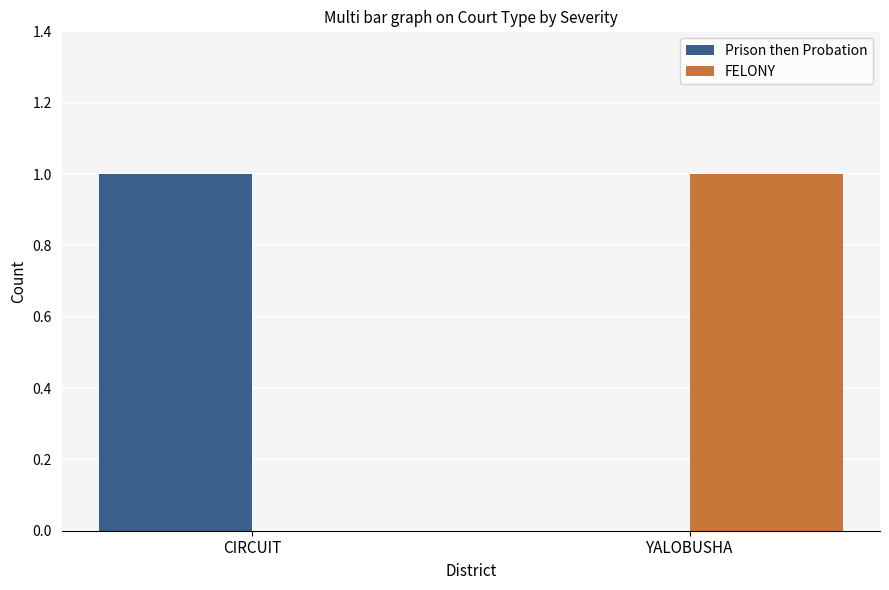

Reading left to right, list all the values displayed in this chart.

Prison then Probation: 1	0
FELONY: 0	1